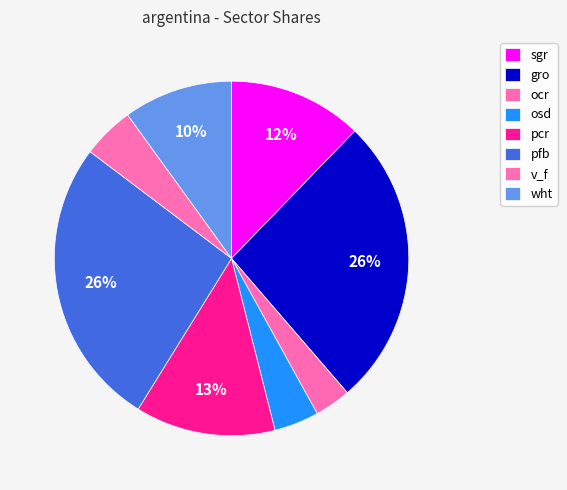

To the nearest percent, what is the difference between the largest and smallest slice percentages?

23%